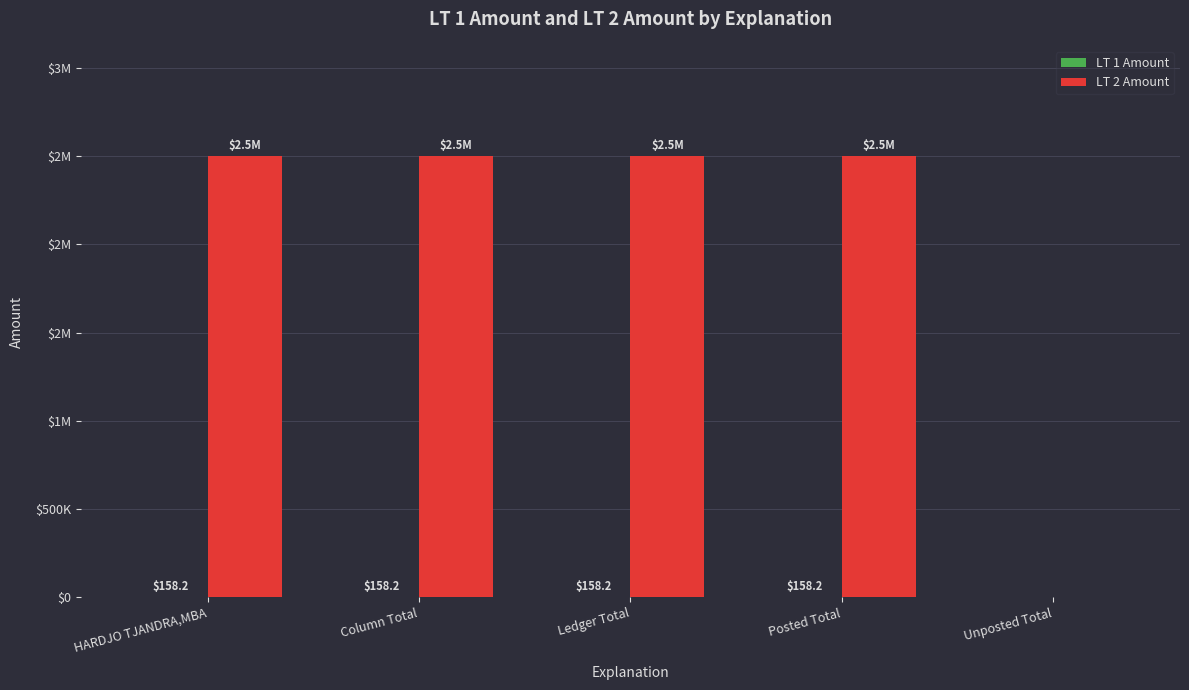

Are the bars grouped side by side (vs. stacked)?

Yes